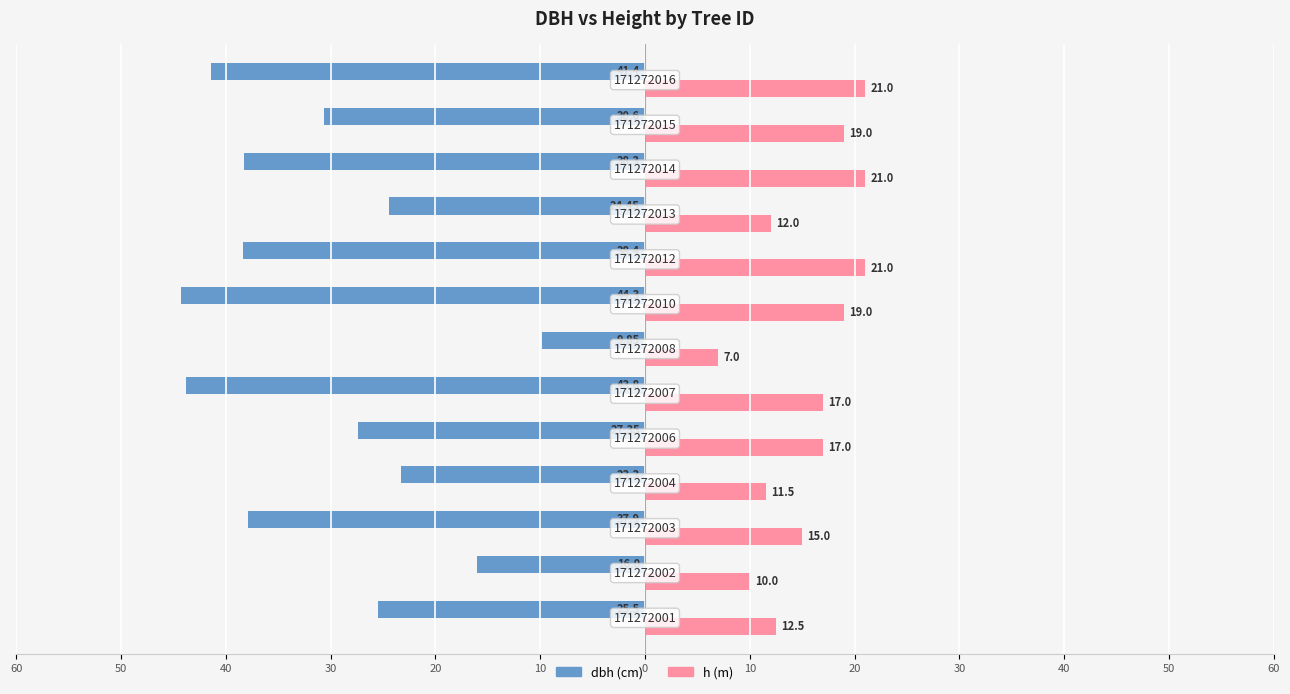

Count the number of data series in this chart.

2